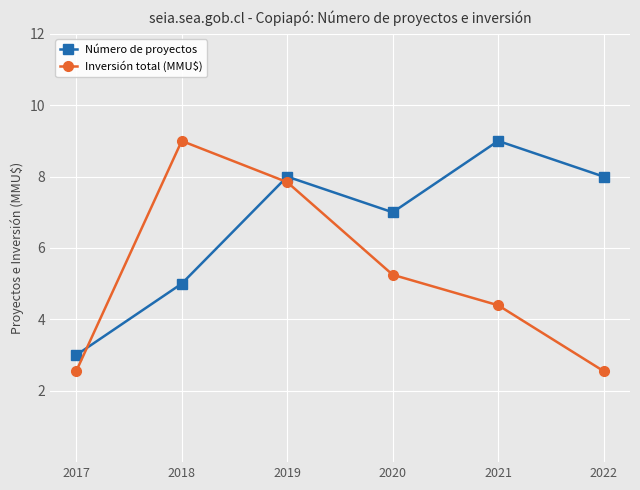

What is the sum of all Inversión total (MMU$) values?

31.6